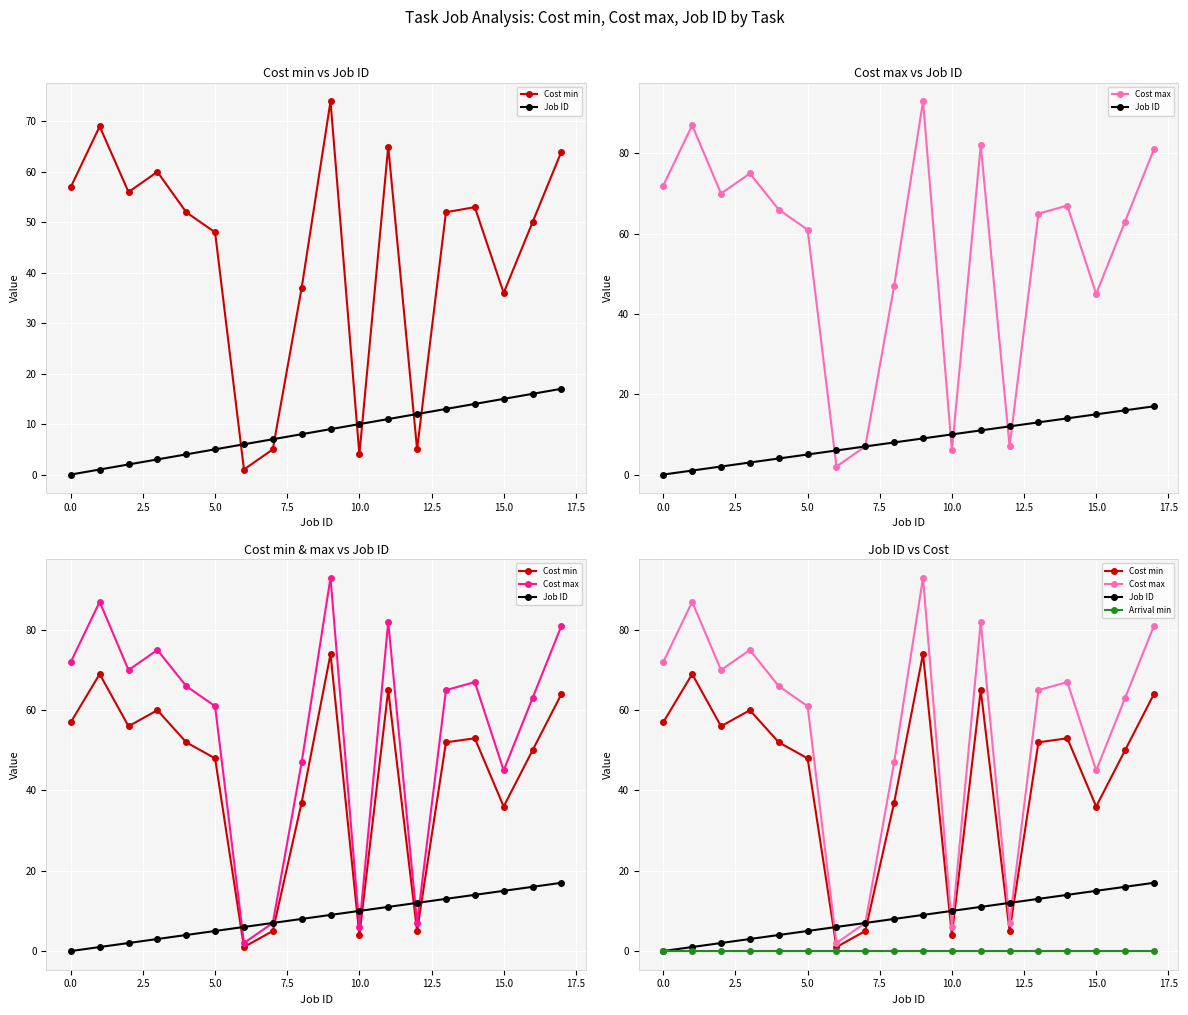

What is the label of the 13th point from the left?

12